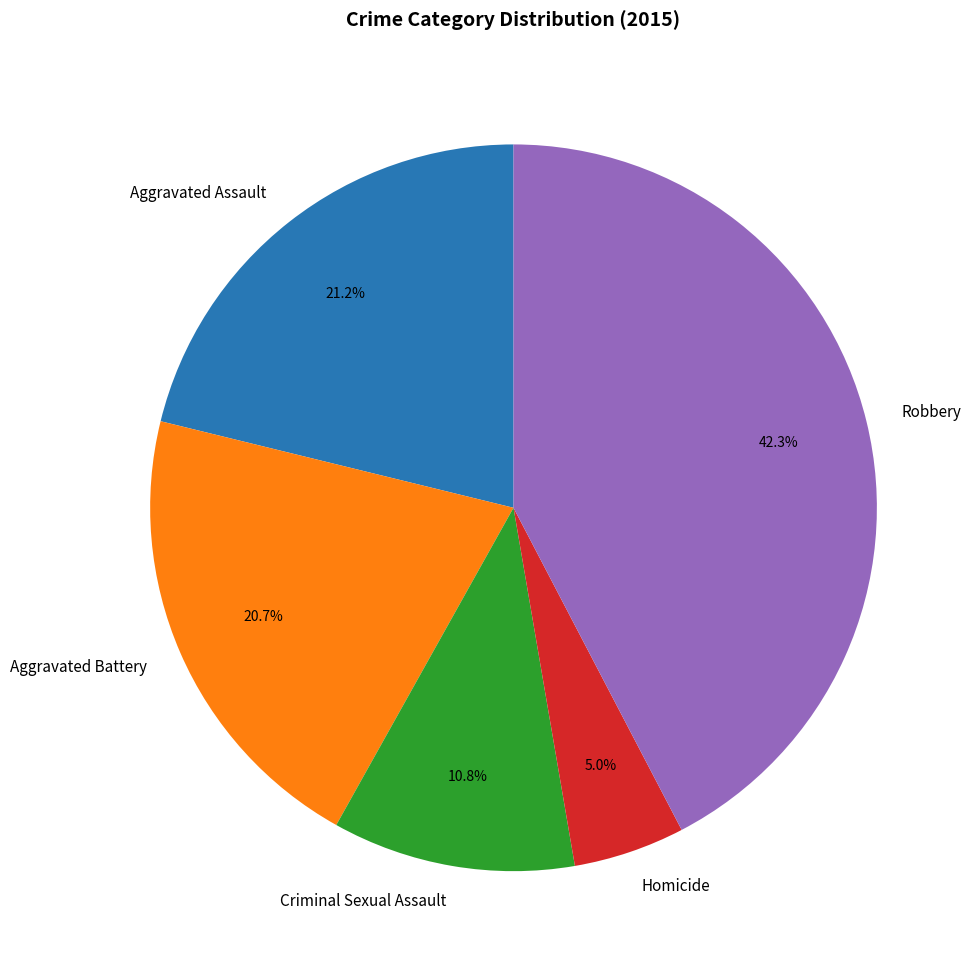

Which category has the biggest portion of the pie?

Robbery